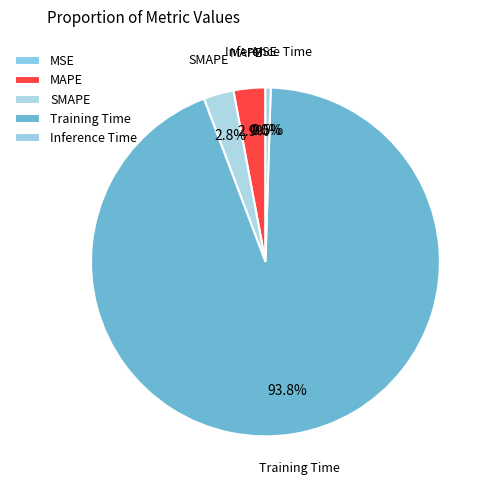

Does SMAPE represent more than half of the total?

No